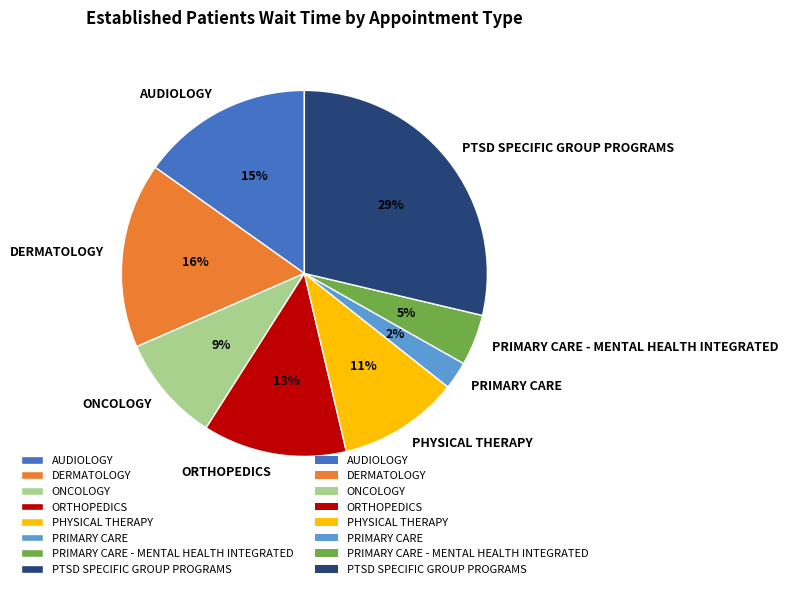

To the nearest percent, what is the combined percentage of PRIMARY CARE - MENTAL HEALTH INTEGRATED and DERMATOLOGY?

21%